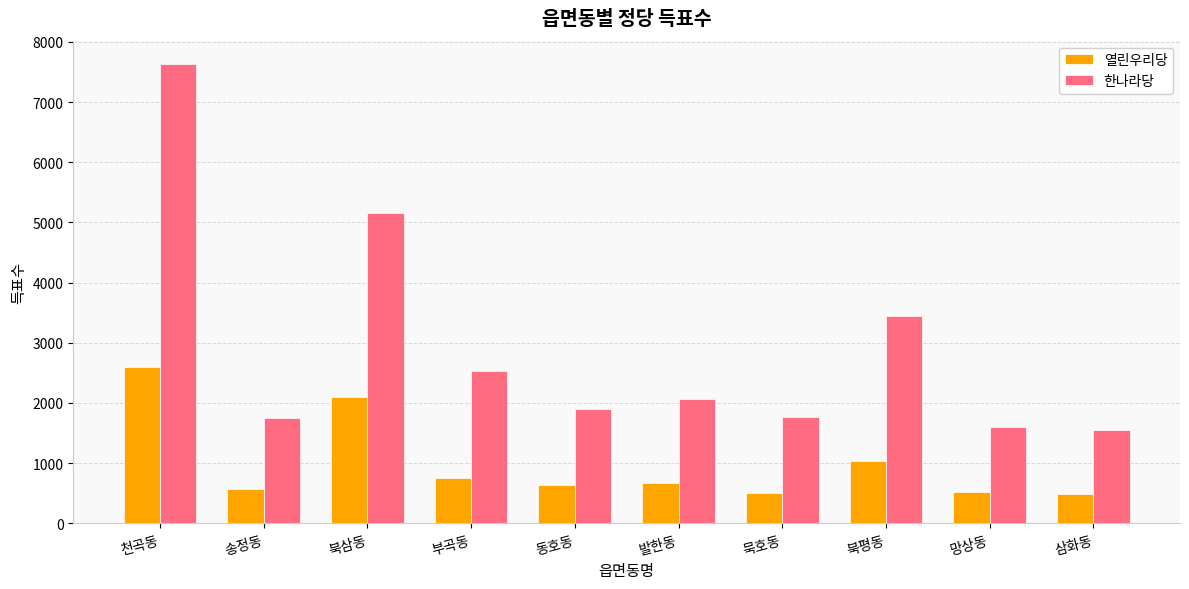

At 천곡동, list the series in order from smallest to largest.

열린우리당, 한나라당